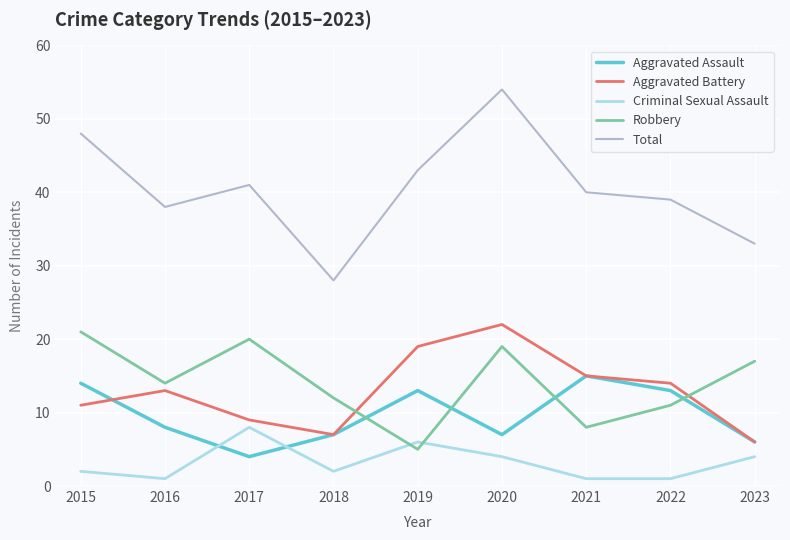

True or false: Aggravated Assault and Robbery intersect in this chart.

True